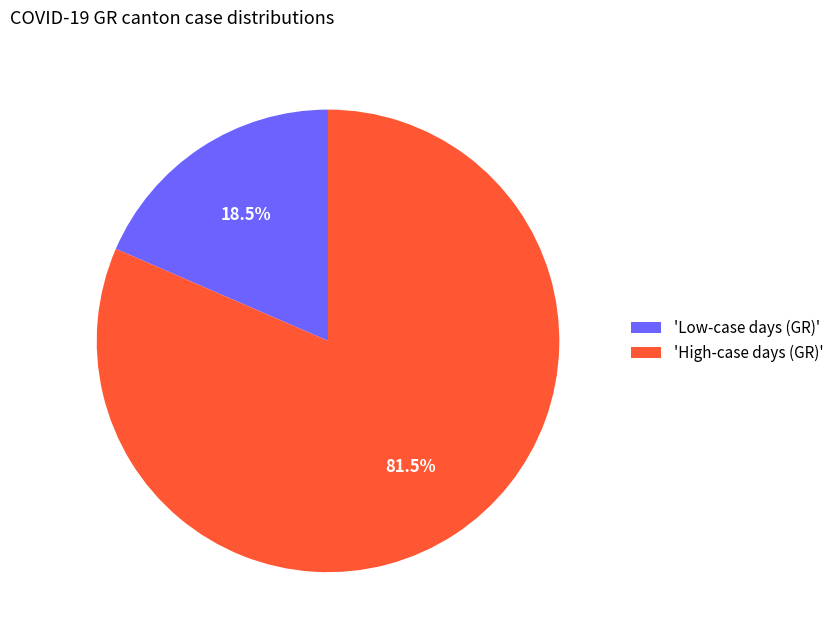

Between 'High-case days (GR)' and 'Low-case days (GR)', which is larger?

'High-case days (GR)'